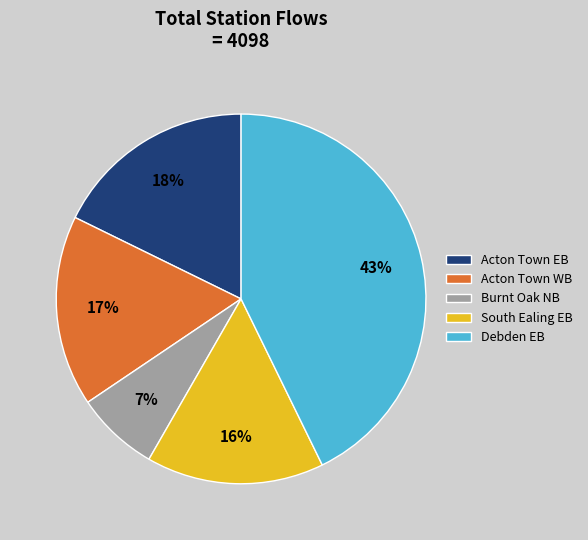

How many segments does this pie chart have?

5